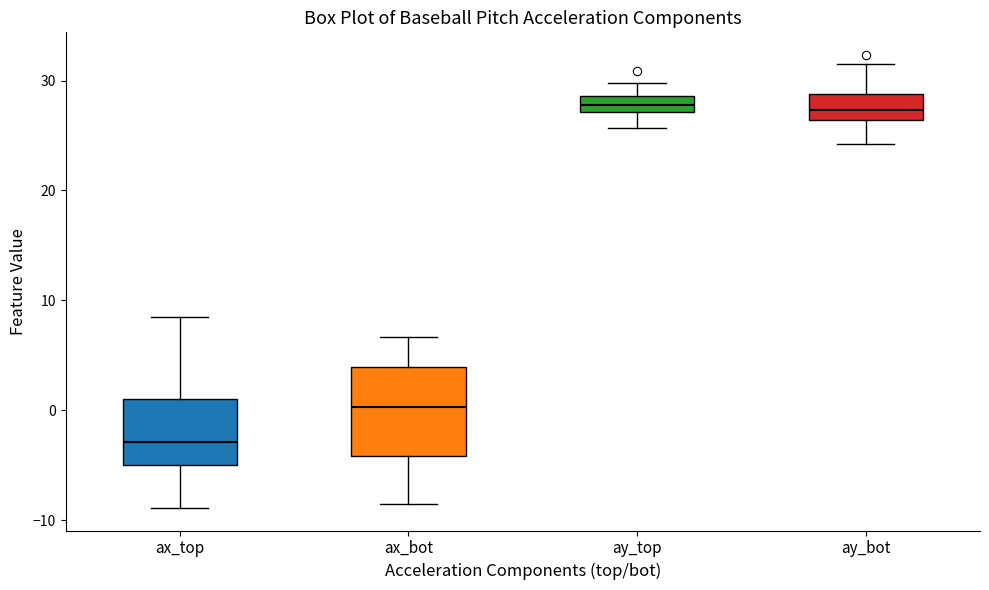

Where does the upper whisker of the box for ax_bot end on the y-axis? The values are not printed on the chart, so give them approximately, as read against the axis.

7